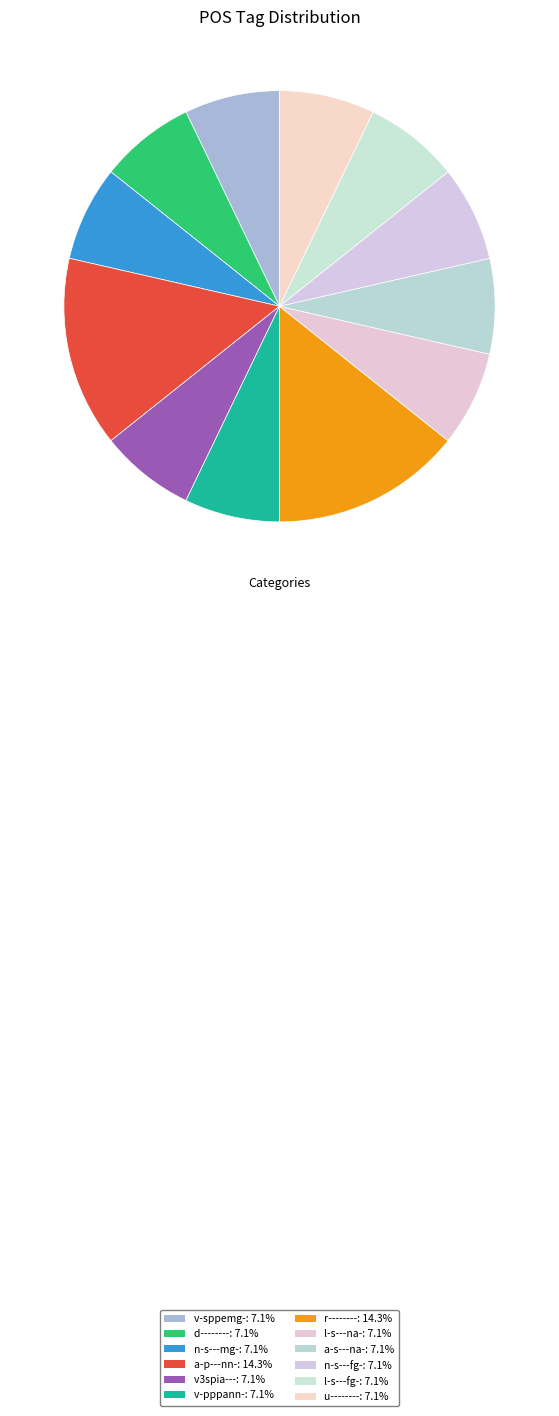

How many segments does this pie chart have?

12